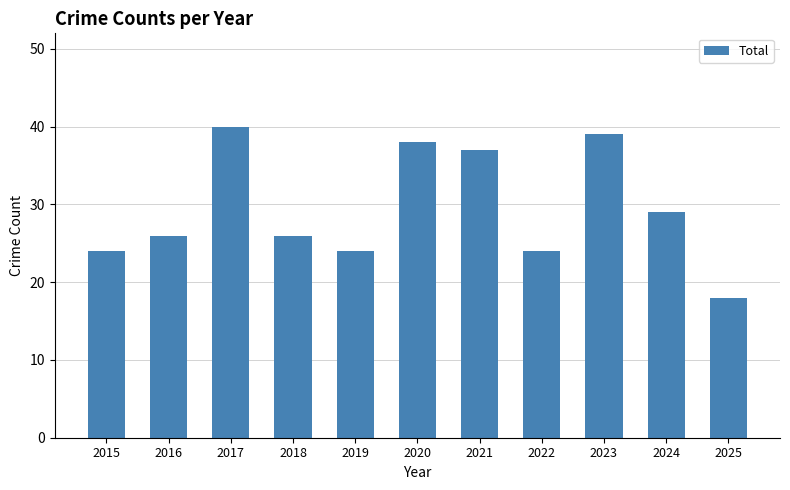

Read the value at 2023.

39